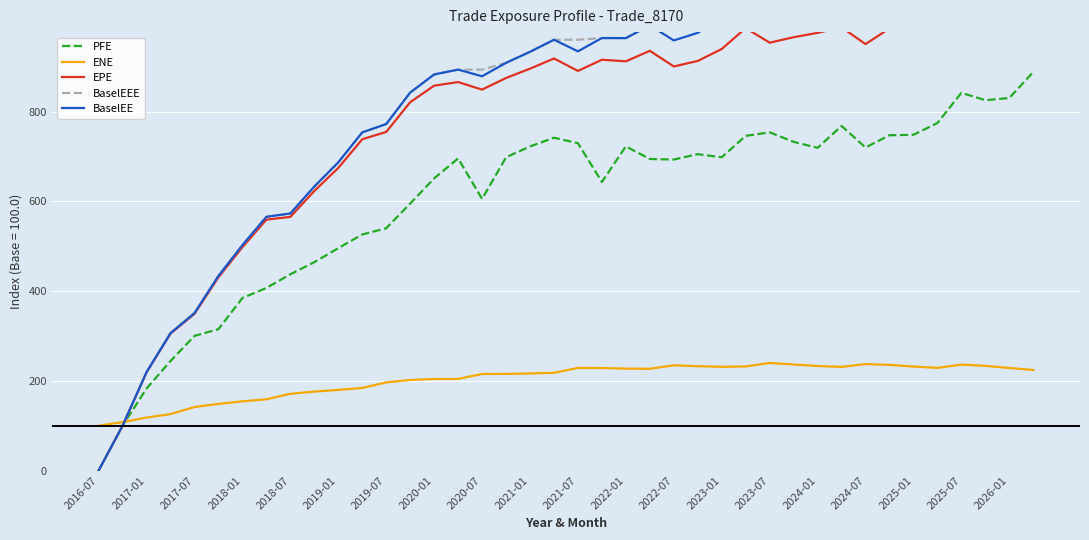

What is the value of the PFE point at the 25th from the left?

693.0